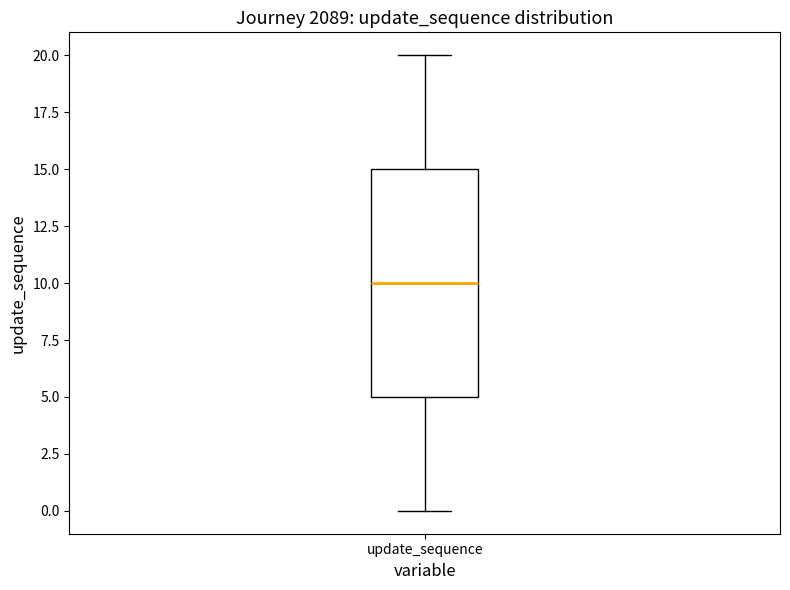

Transcribe this box plot: give where the median line is, the range the box spans, and where the two whiskers end, as read against the y-axis. The values are not printed on the chart, so give them approximately, as read against the axis.

median 10, box 5 to 15, whiskers 0 to 20